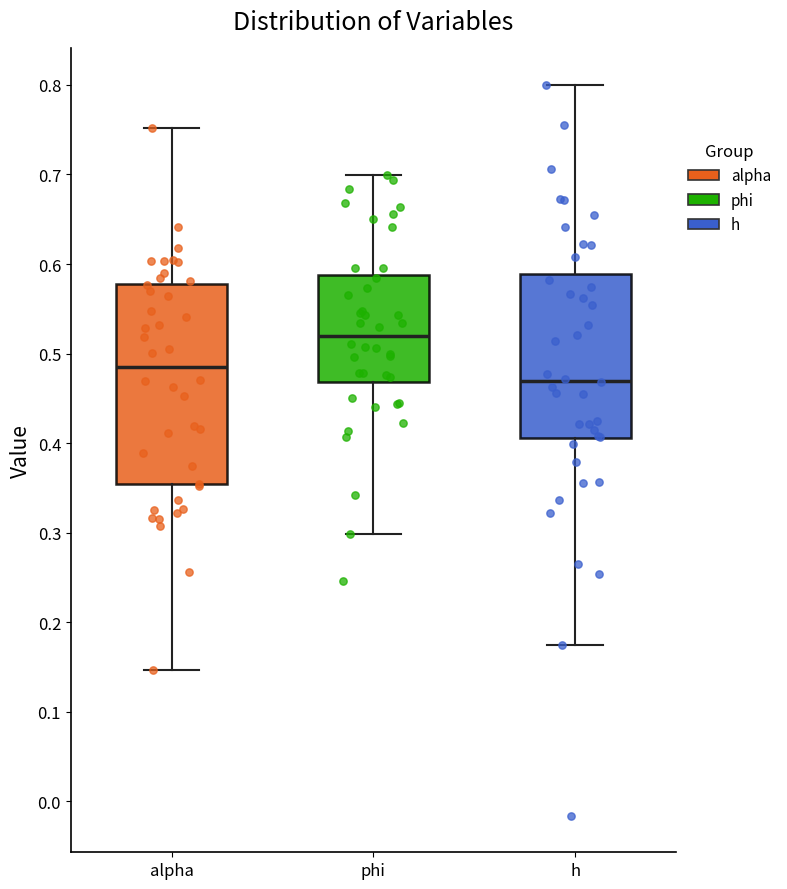

Which box has the highest median line?

phi